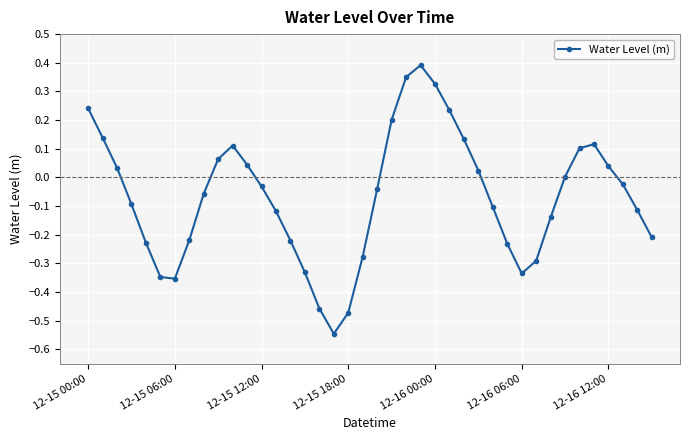

True or false: there are more than 1 points higher than both neighbors.

True